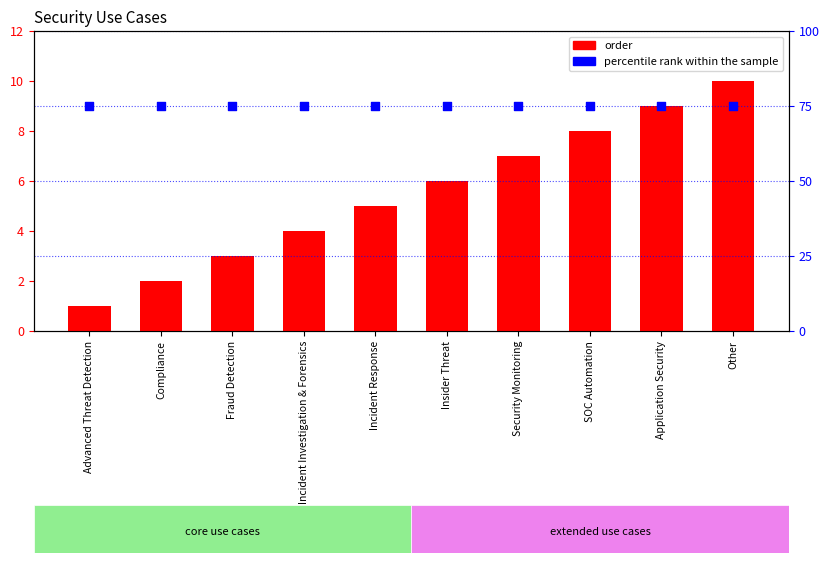

At how many categories does at least one series exceed 65?

10